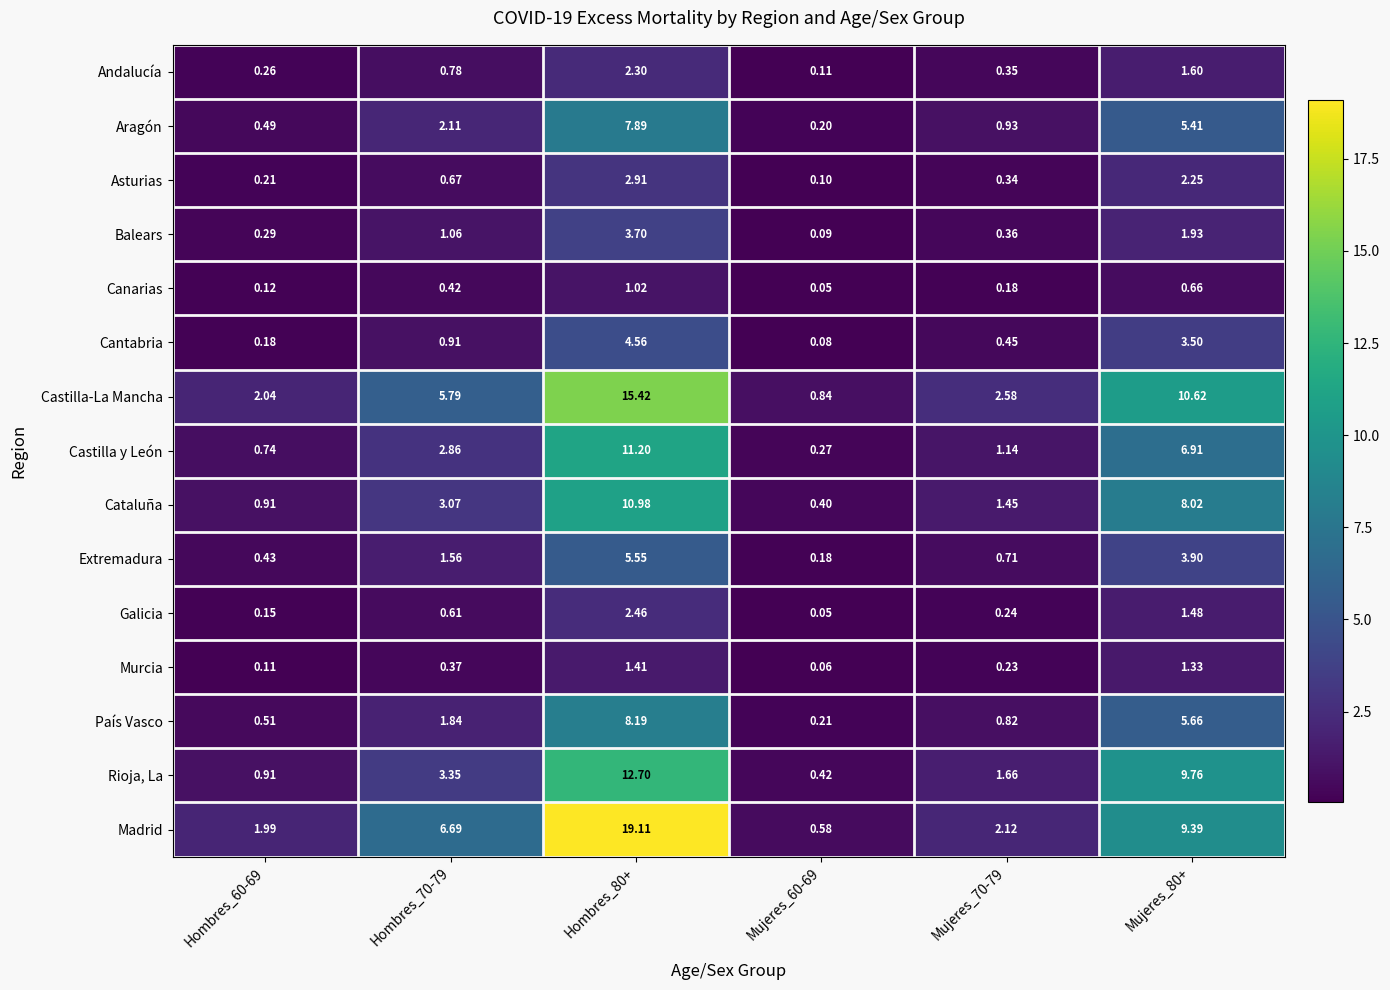

Rank the series at Hombres_70-79 from highest to lowest value.

Madrid, Castilla-La Mancha, Rioja, La, Cataluña, Castilla y León, Aragón, País Vasco, Extremadura, Balears, Cantabria, Andalucía, Asturias, Galicia, Canarias, Murcia